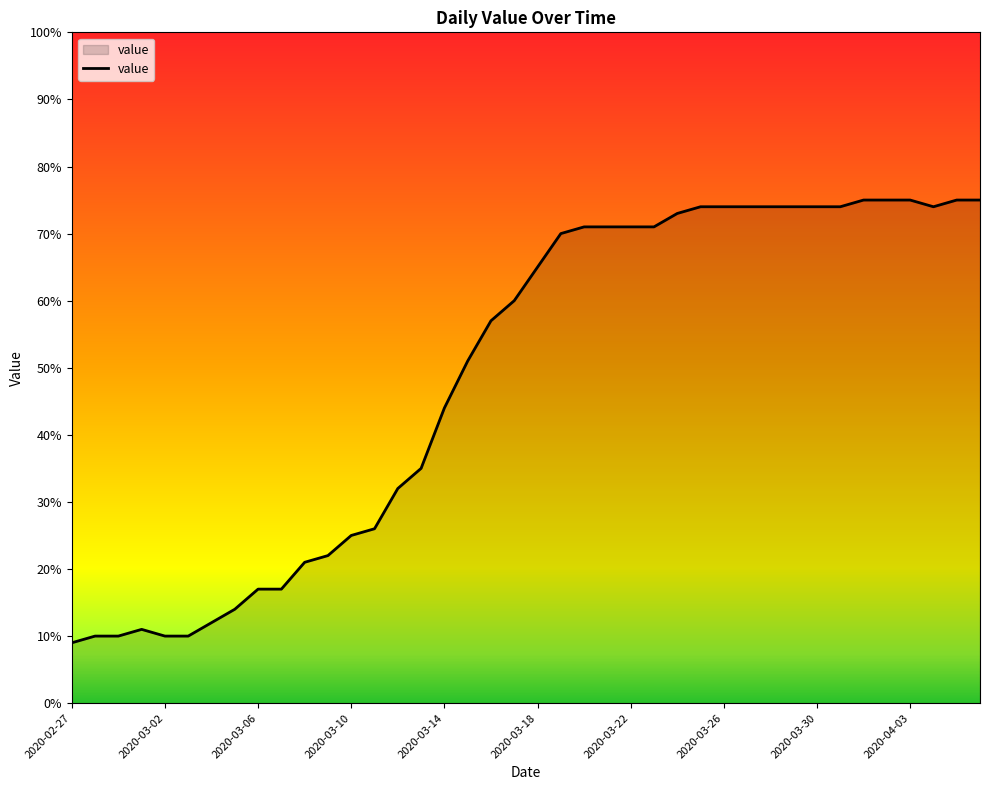

What is the difference between the maximum and minimum values?

66